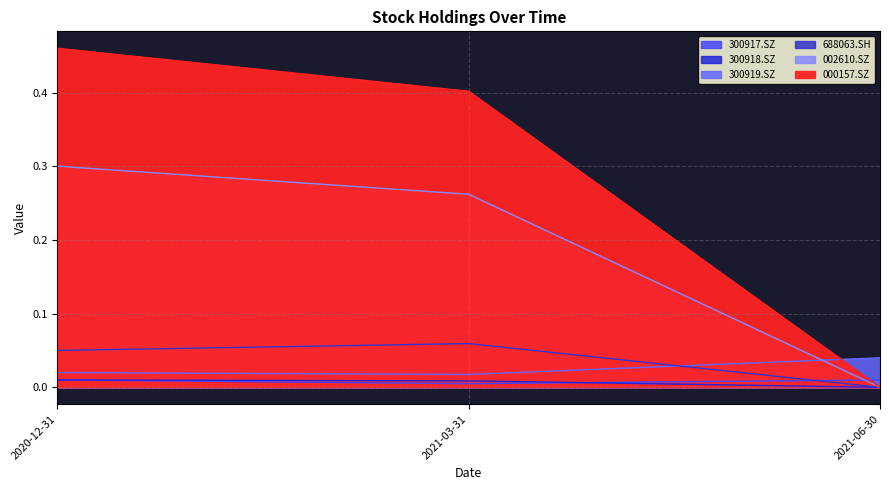

Rank the series at 2021-06-30 from lowest to highest value.

300918.SZ, 688063.SH, 002610.SZ, 000157.SZ, 300917.SZ, 300919.SZ